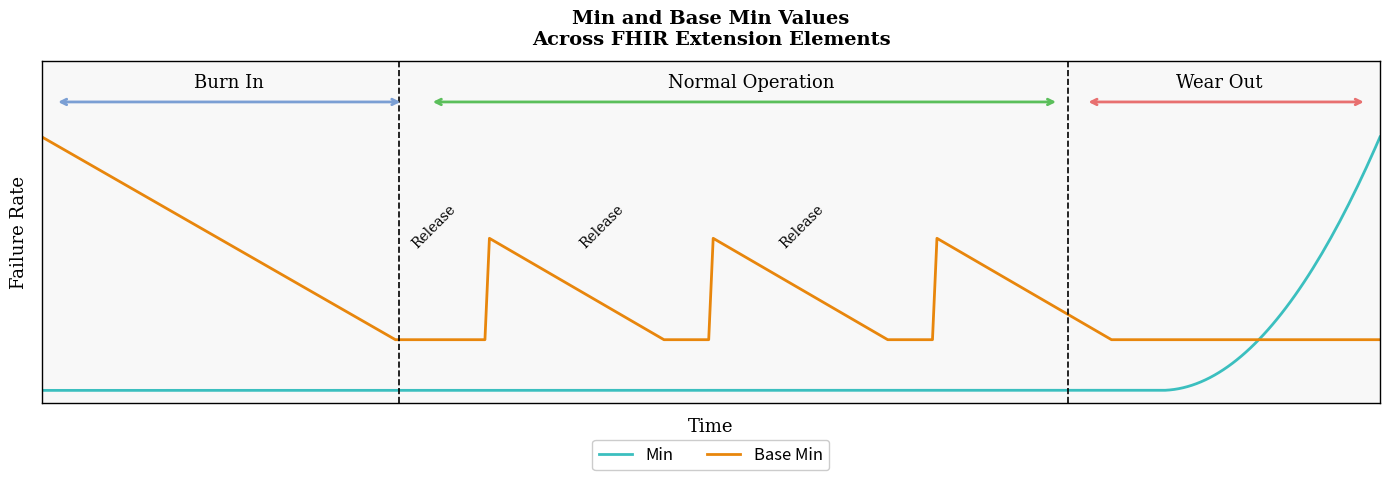

Does the chart display data point markers on the line(s)?

No